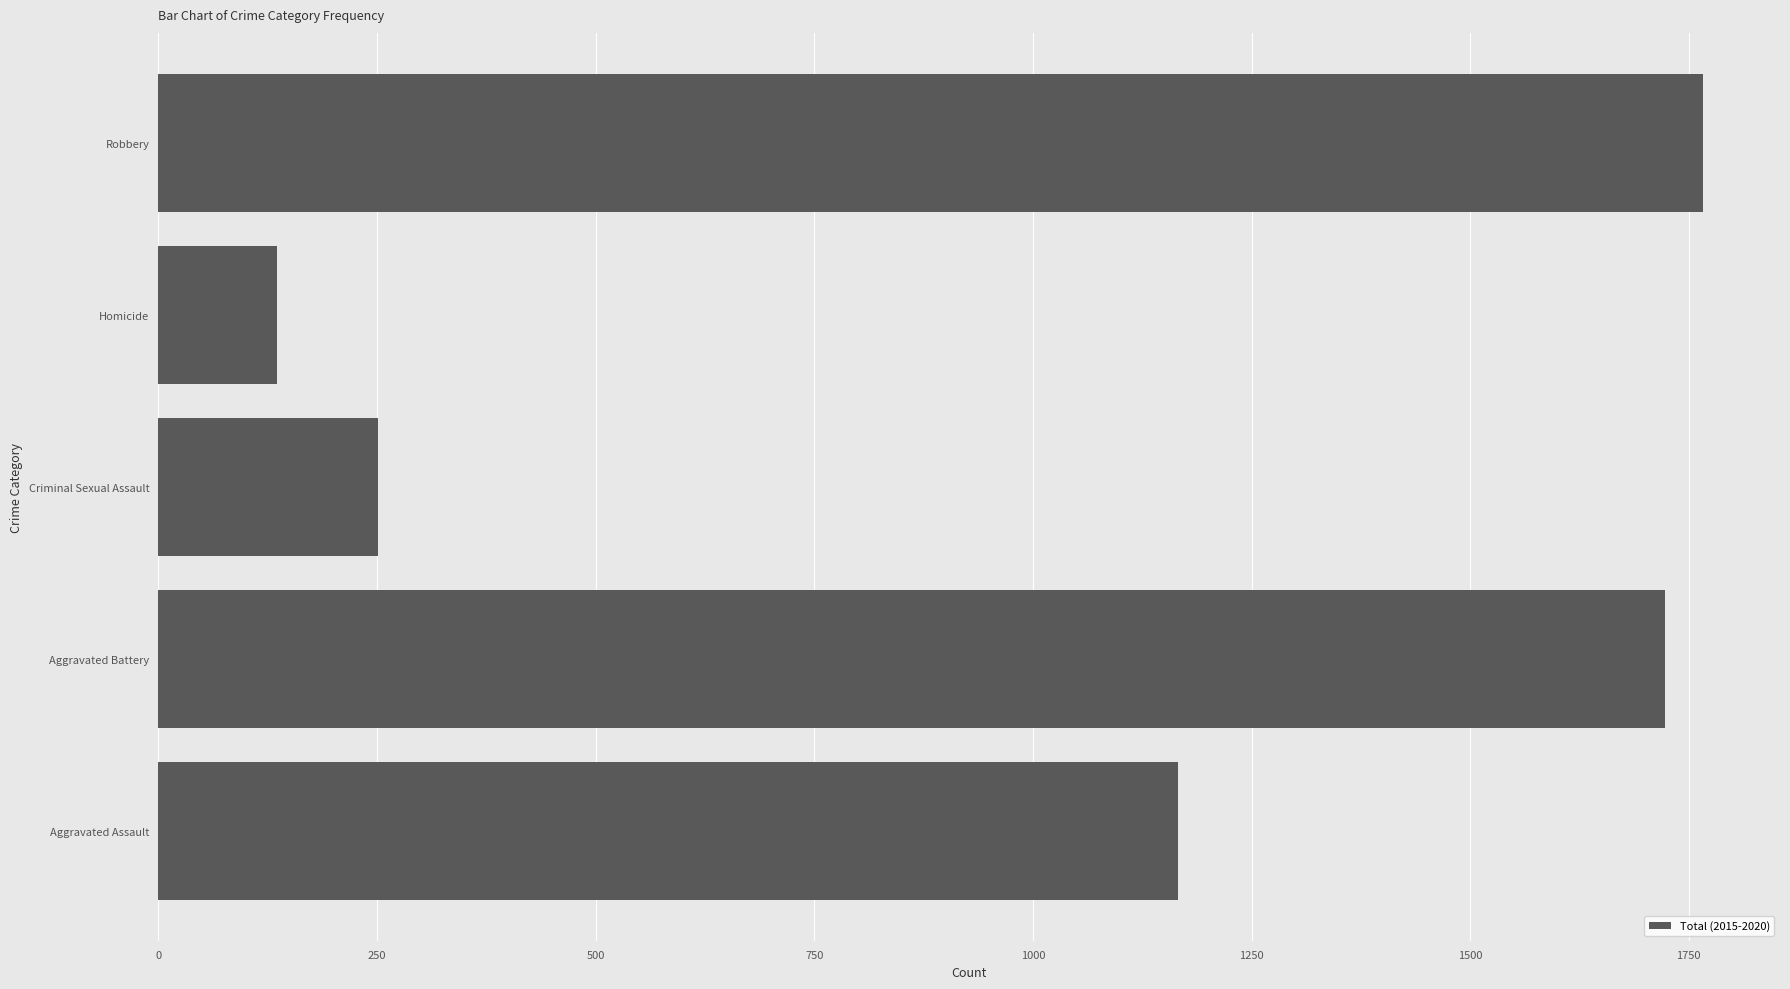

Which has a higher value, Homicide or Robbery?

Robbery